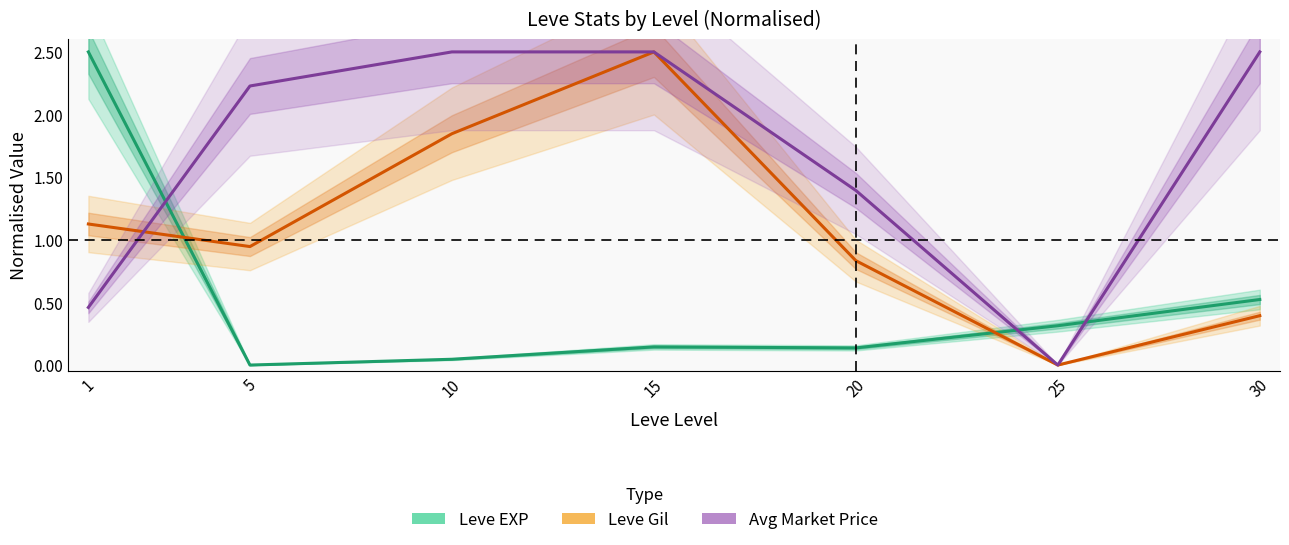

In Leve Gil, how many points are lower than both neighbors (excluding endpoints)?

2